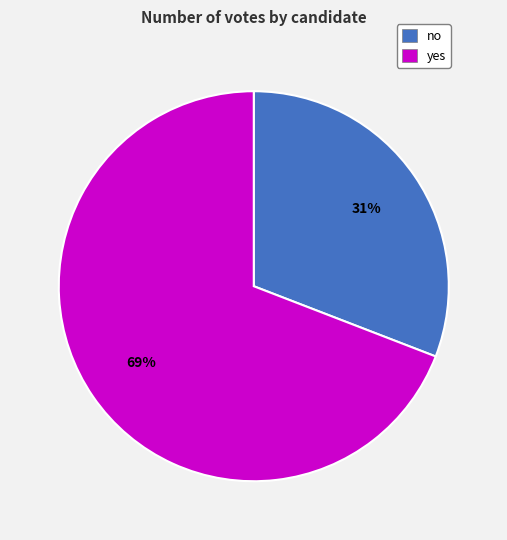

Do no and yes together represent more than half of the pie?

Yes